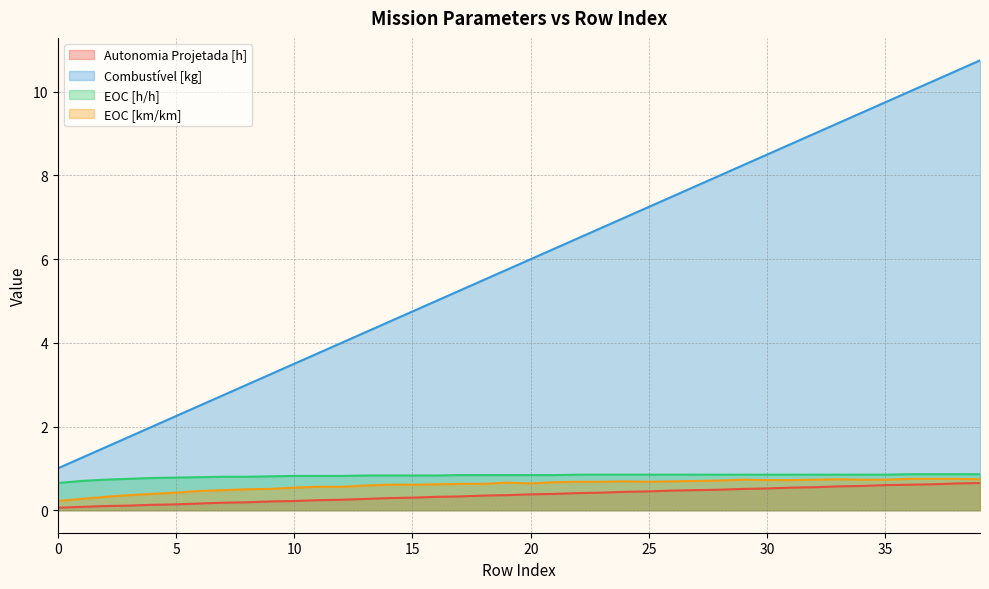

Rank the series by their maximum value, from lowest to highest.

Autonomia Projetada [h], EOC [km/km], EOC [h/h], Combustível [kg]